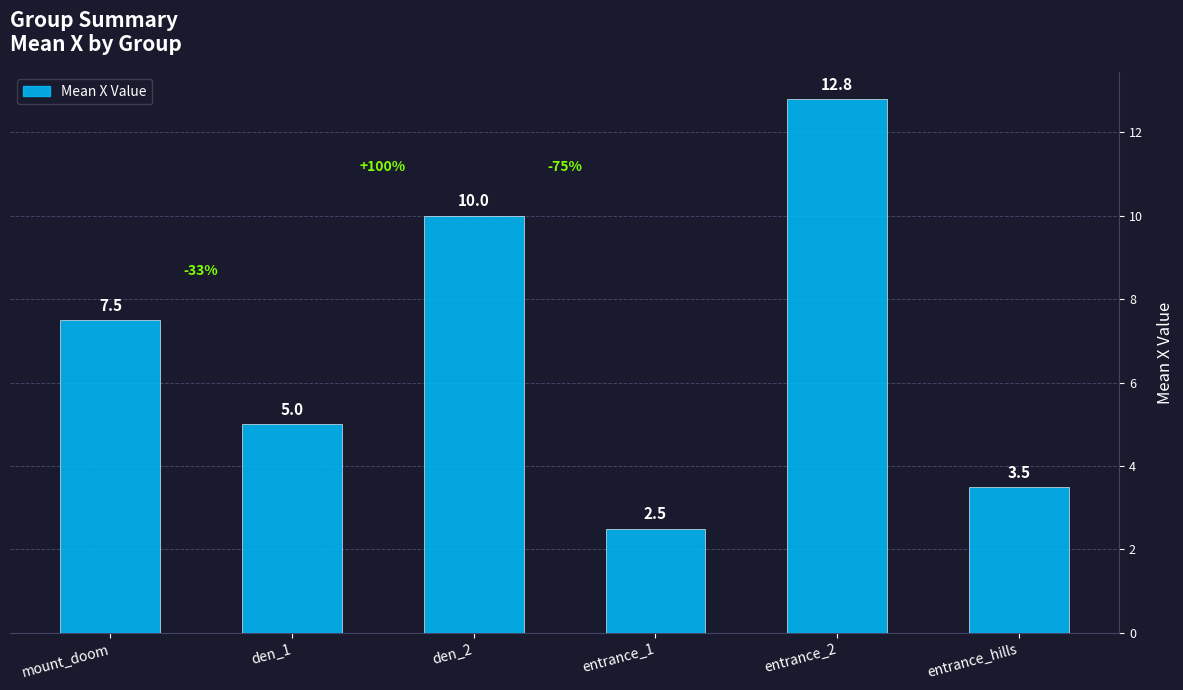

What is the difference between the second highest and minimum values?

7.5